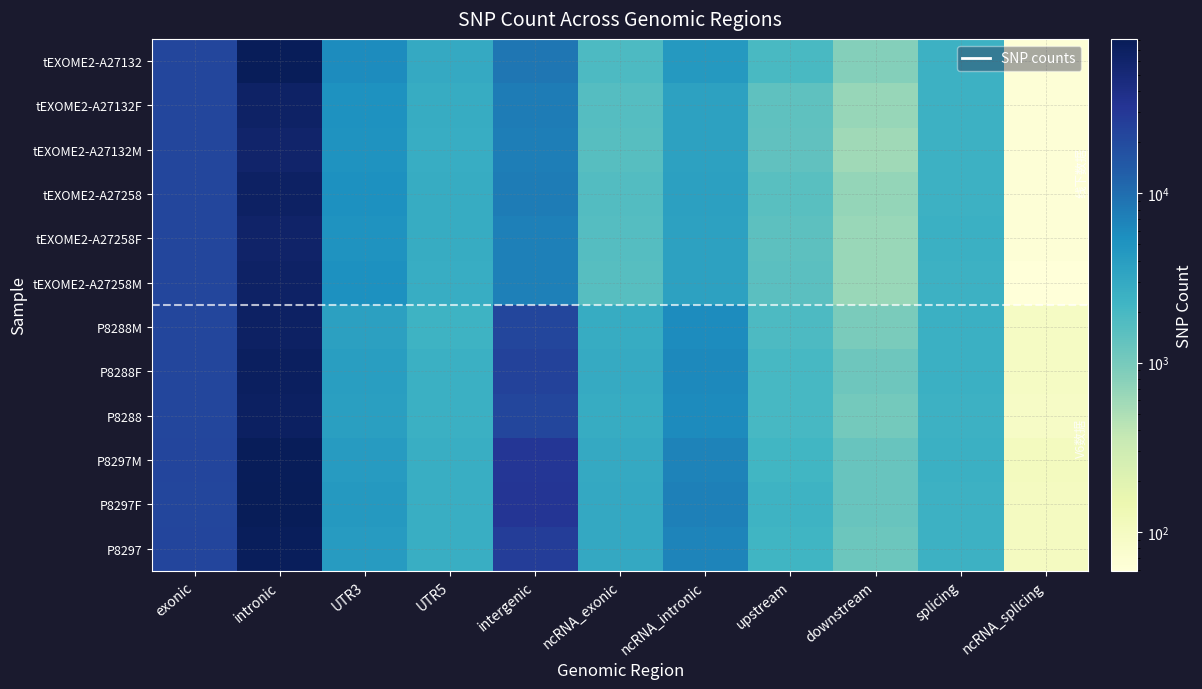

Count the number of categories in the chart.

11